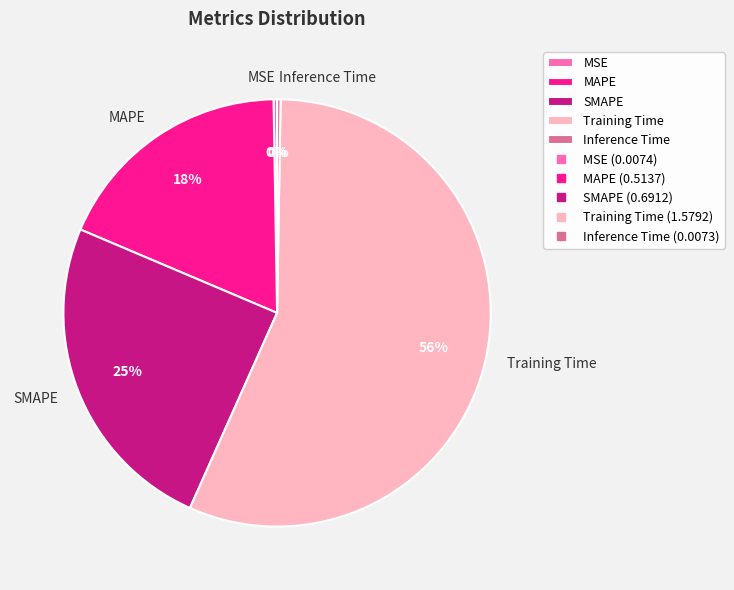

To the nearest percent, what is the average slice percentage?

20%